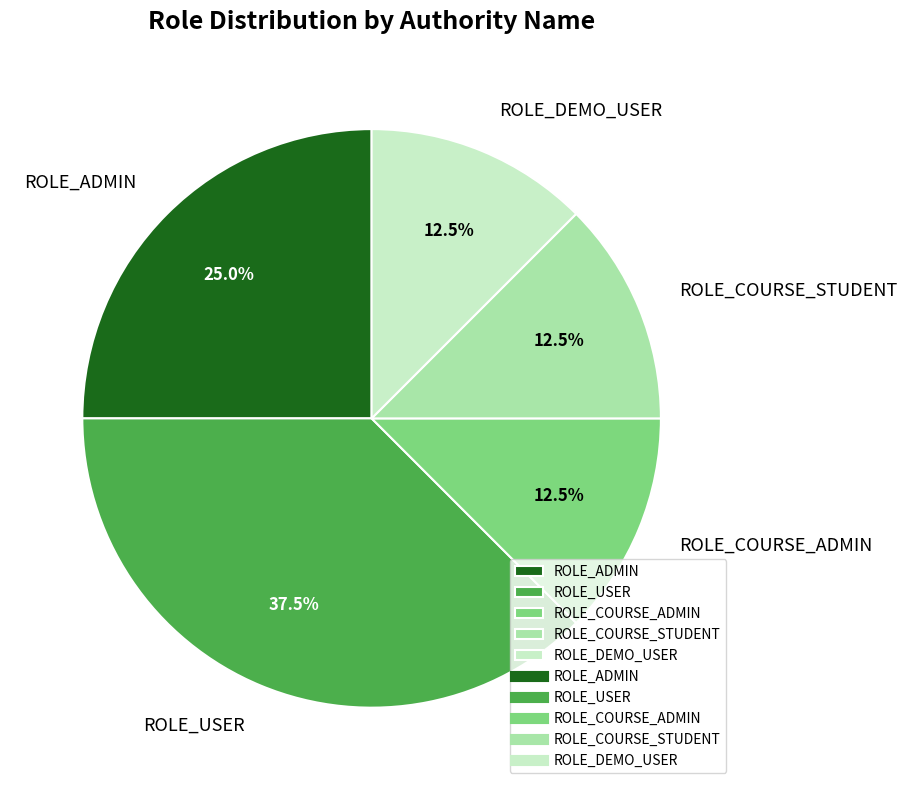

What is the ratio of the value at ROLE_COURSE_STUDENT to the value at ROLE_USER?

0.3